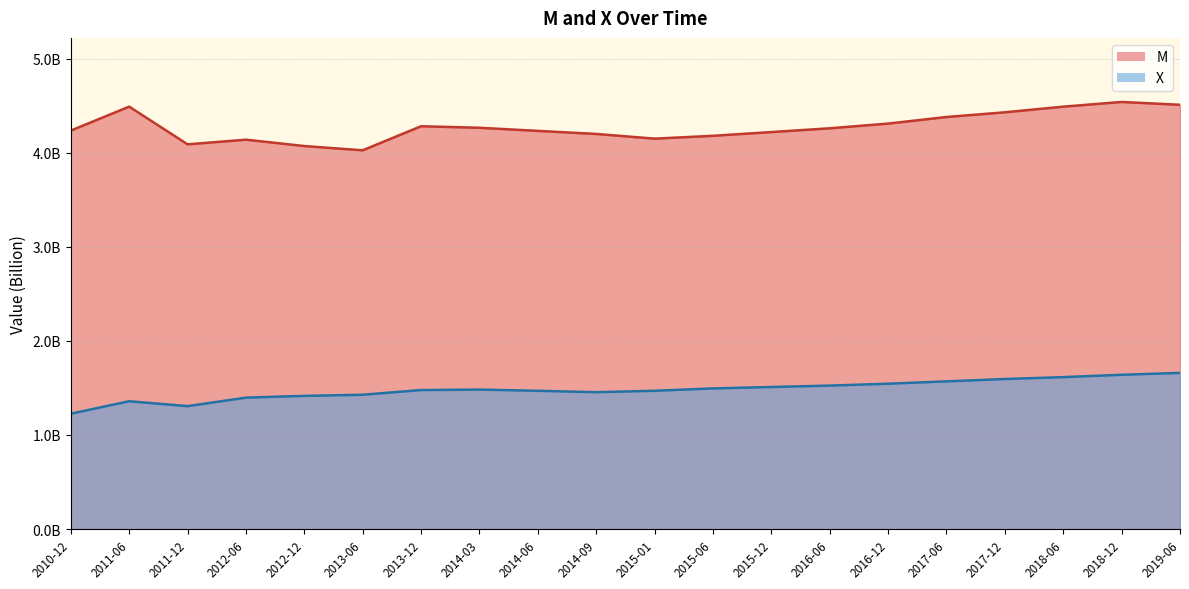

What is the sum of all values?

29.6